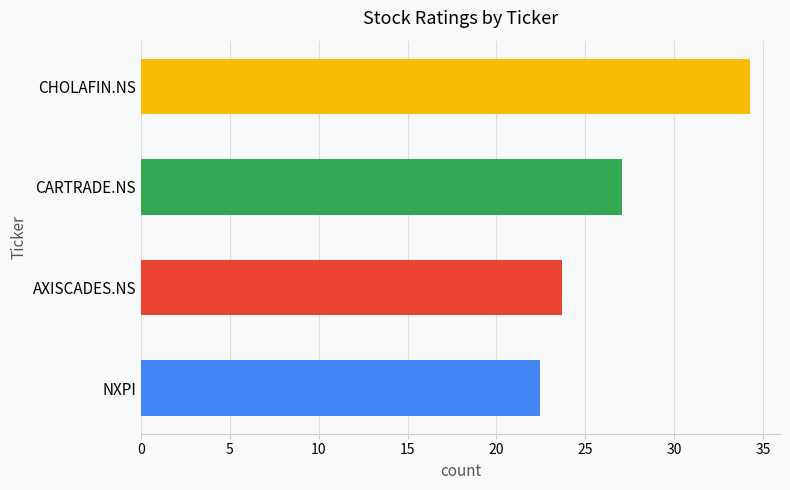

Between NXPI and CHOLAFIN.NS, which is larger?

CHOLAFIN.NS